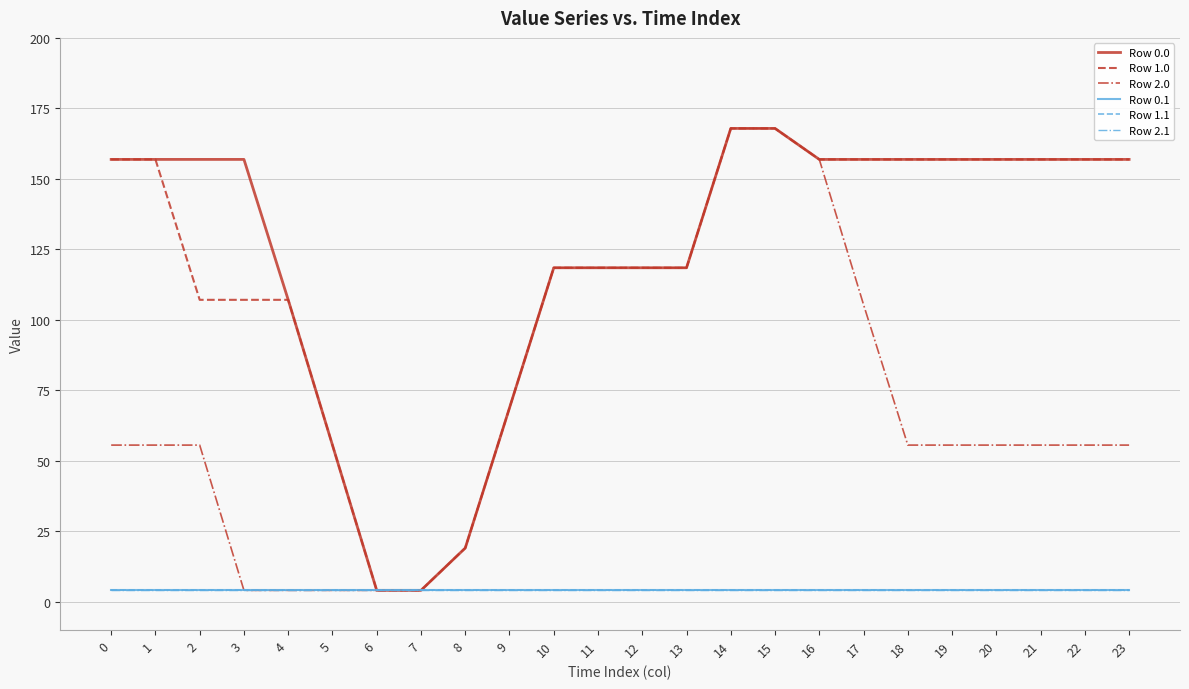

True or false: Row 2.1 and Row 2.0 intersect in this chart.

False